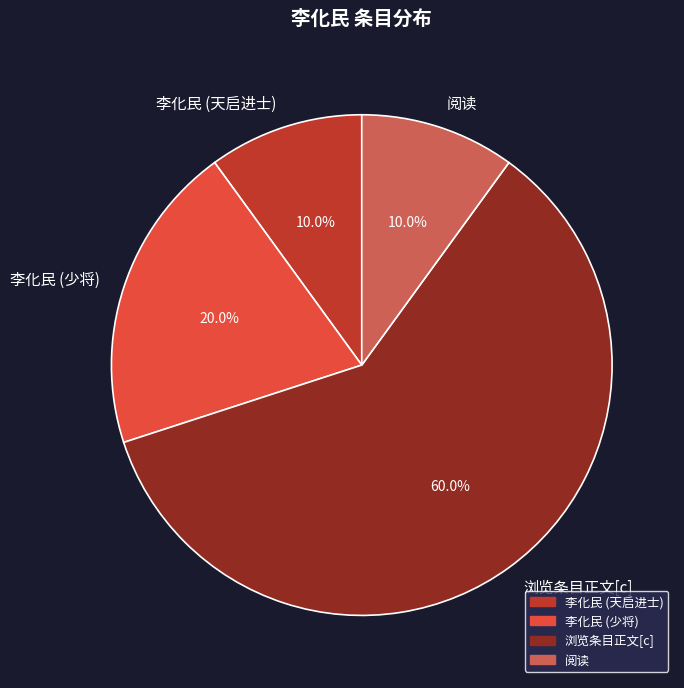

Is it true that 李化民 (少将) is 26% of the pie?

False